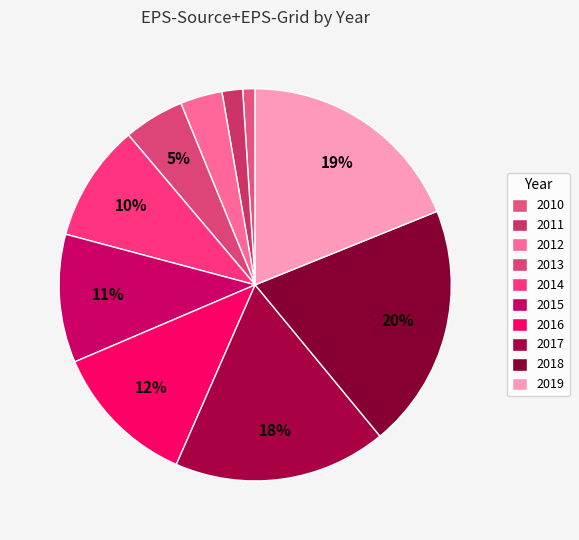

What is the total percentage of 2015 and 2010?

11.6%